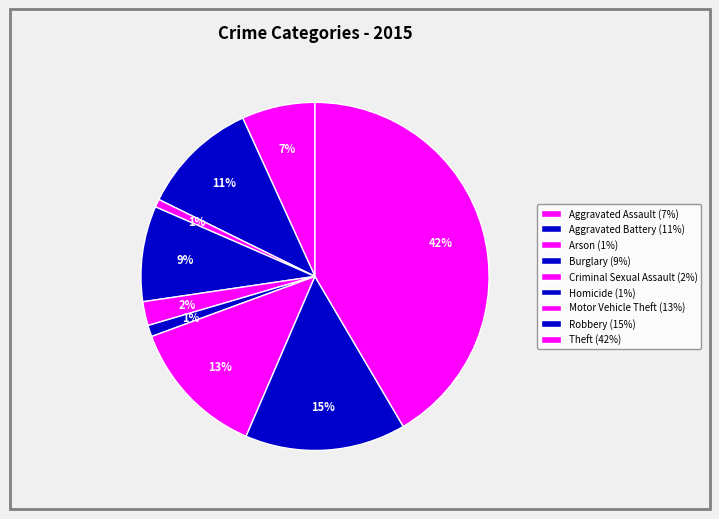

Is it true that Motor Vehicle Theft is 4% of the pie?

False